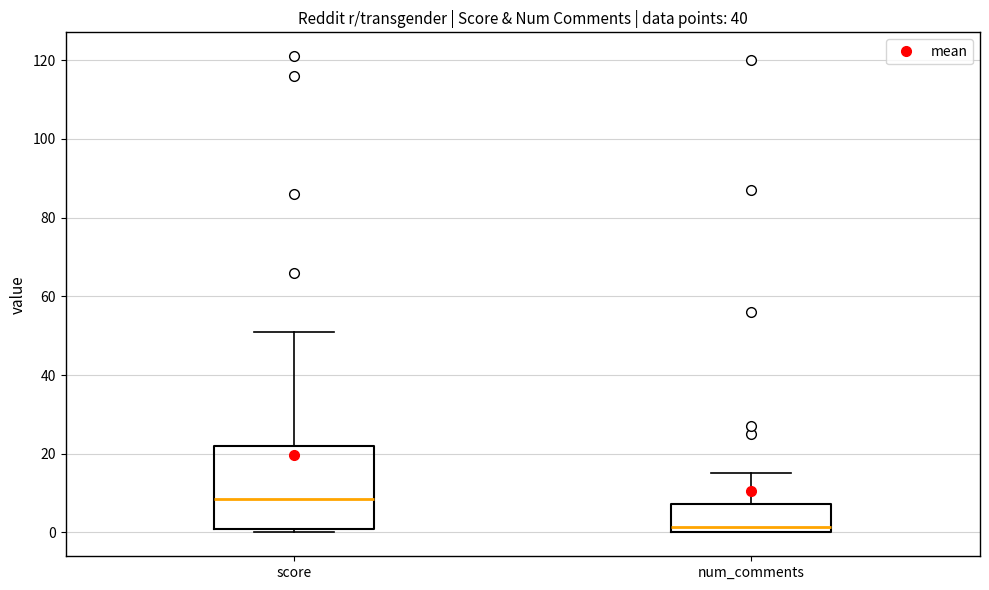

Reading left to right, transcribe this box plot: for each box, give where its median line is, the range the box spans, and where its two whiskers end, as read against the y-axis. The values are not printed on the chart, so give them approximately, as read against the axis.

score: median 8, box 2 to 22, whiskers 0 to 52
num_comments: median 2, box 0 to 8, whiskers 0 to 16